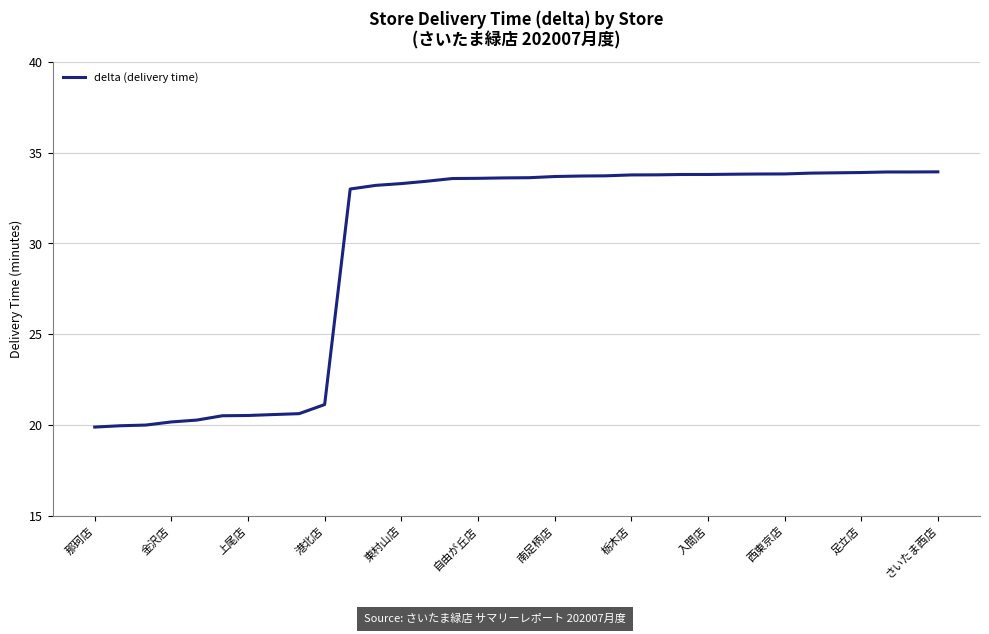

What is the minimum value shown in the chart?

19.9